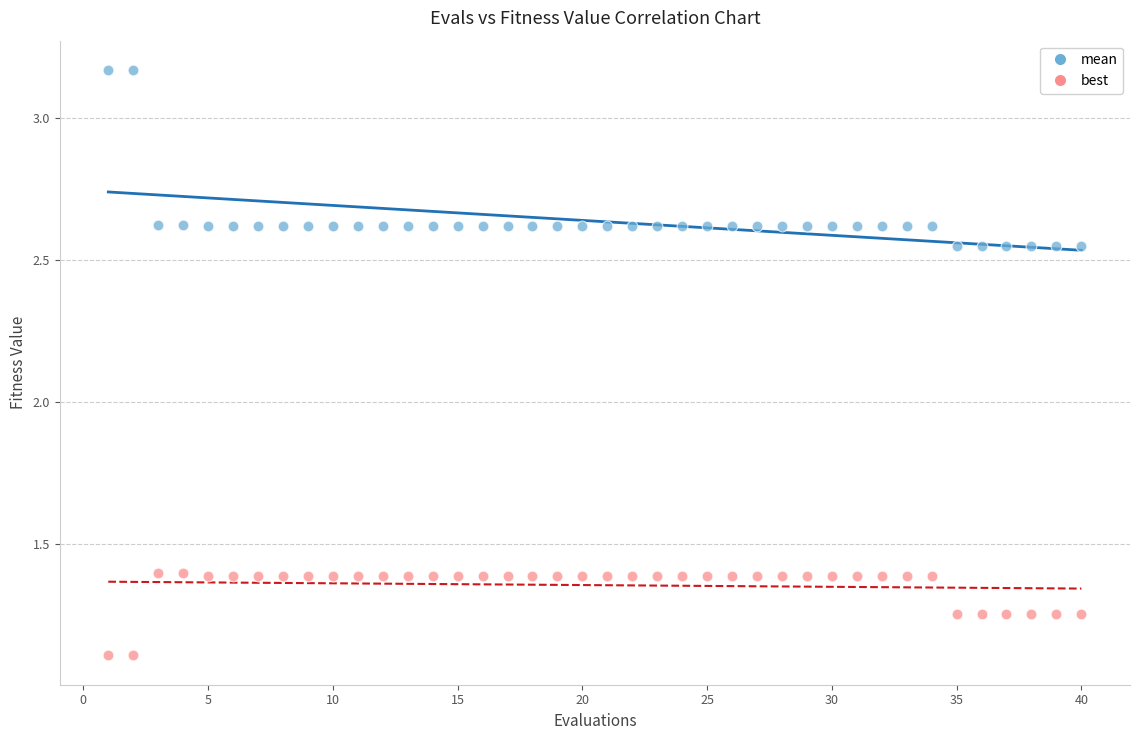

Which series reaches the minimum Y coordinate?

best